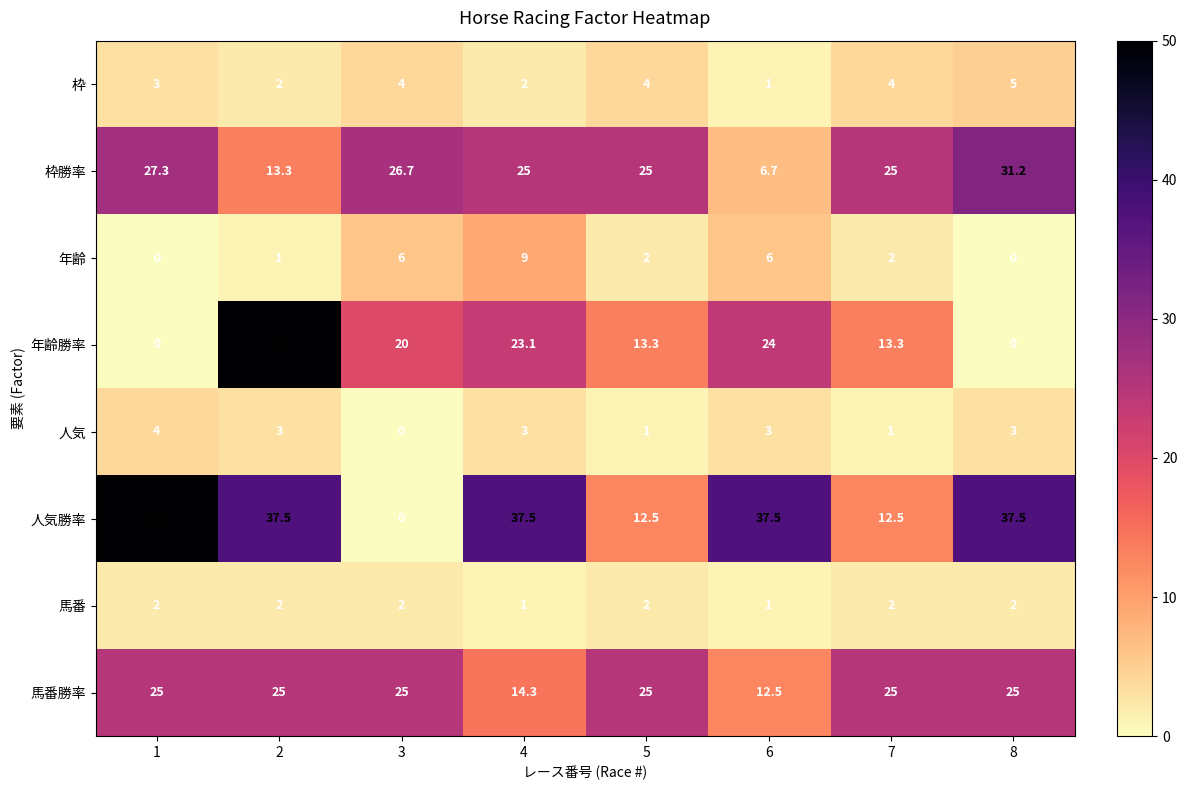

How many series are shown in this chart?

8